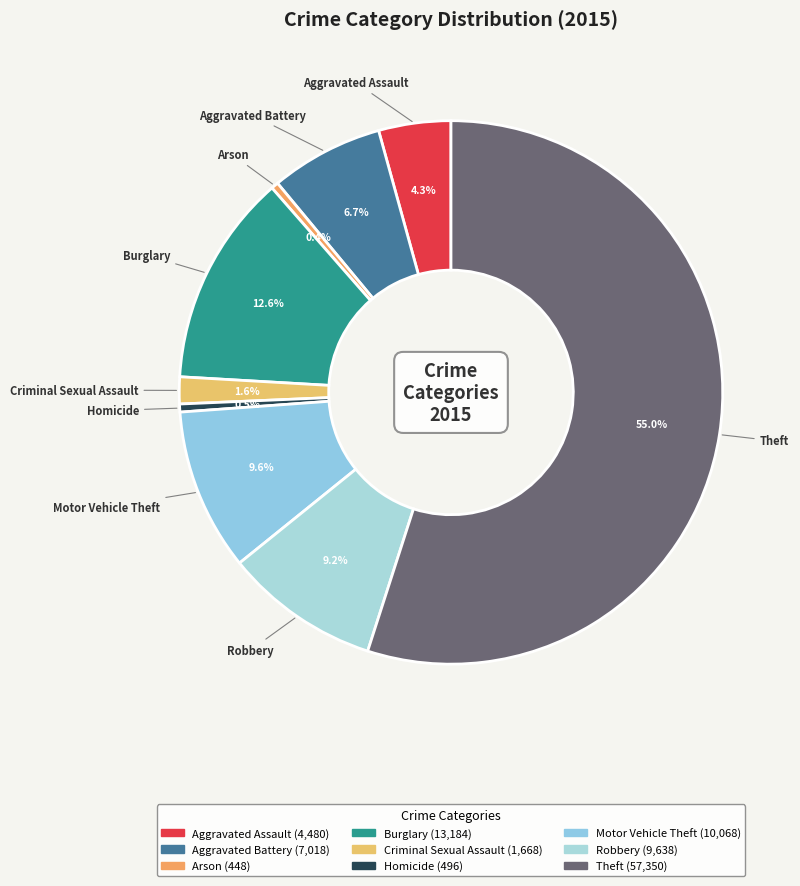

Is Theft the majority of the pie?

Yes